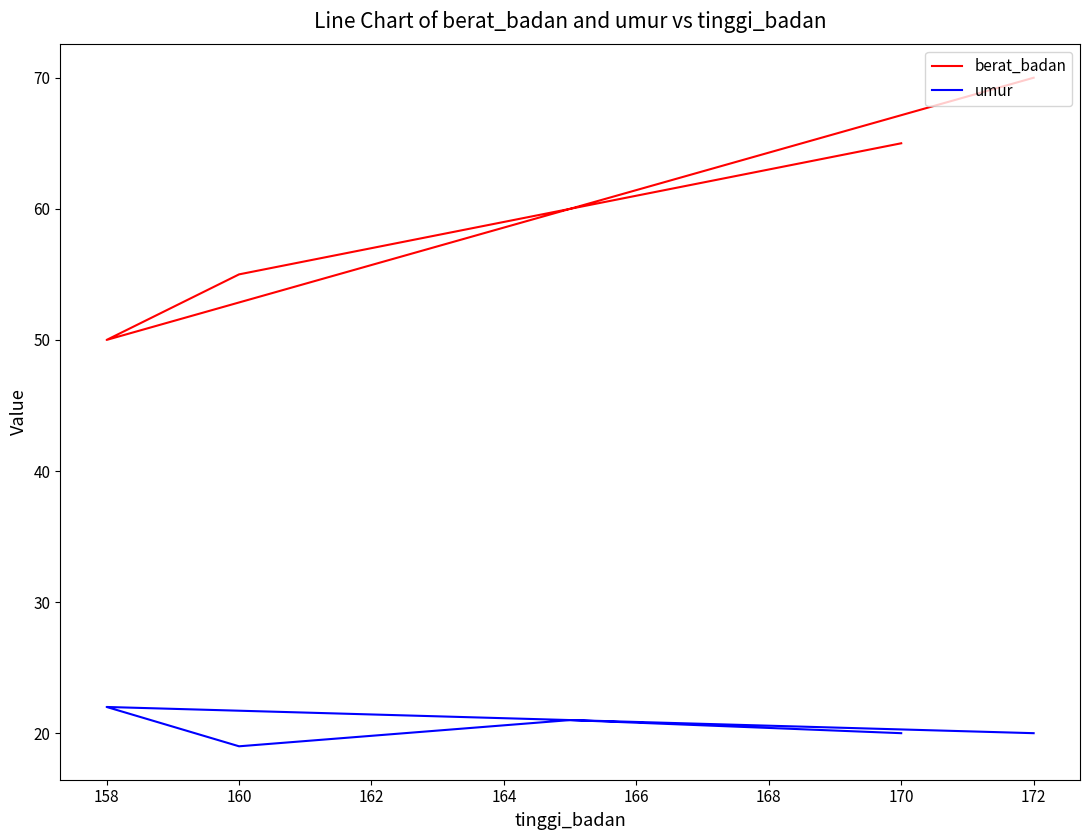

What is the value of the berat_badan point at the 5th from the left?

70